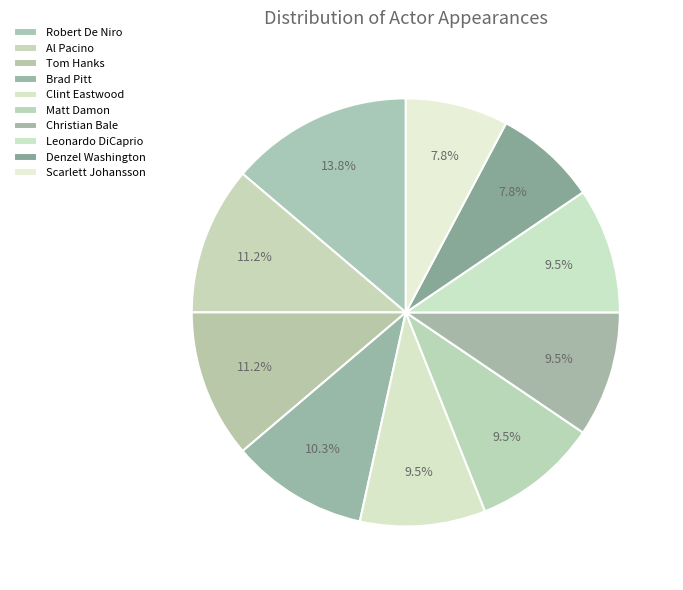

Approximately how many times larger is the value at Robert De Niro compared to Brad Pitt?

1.3